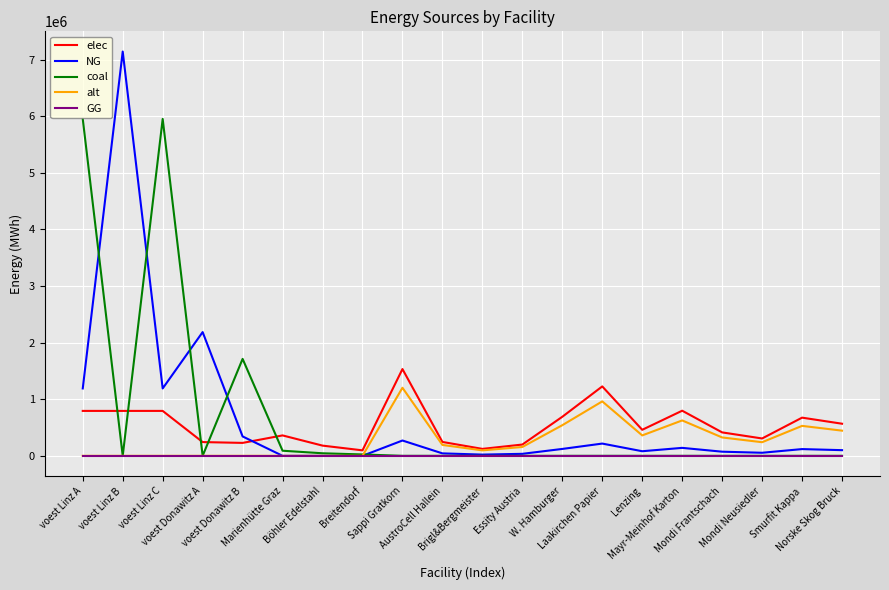

What is the difference between the maximum and minimum values in the NG series?

7144833.3